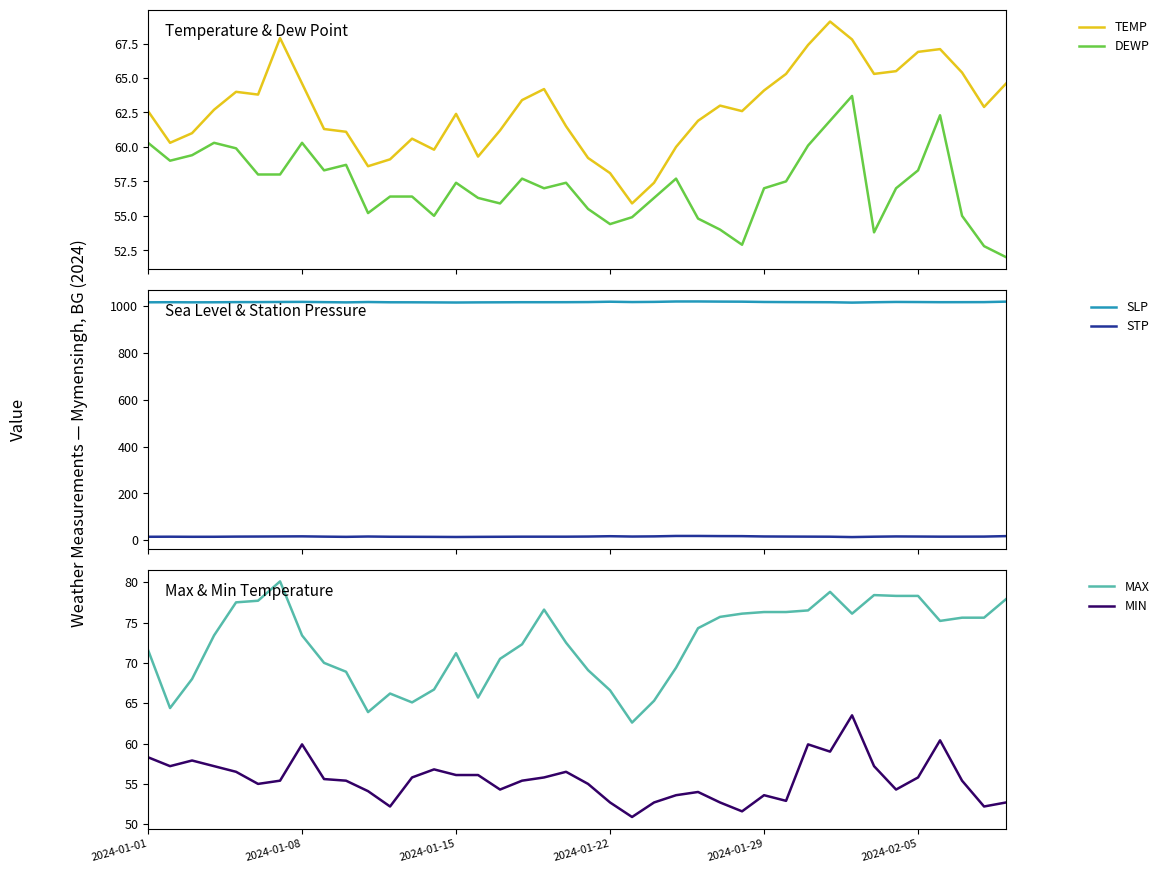

True or false: DEWP and TEMP cross at least once.

False